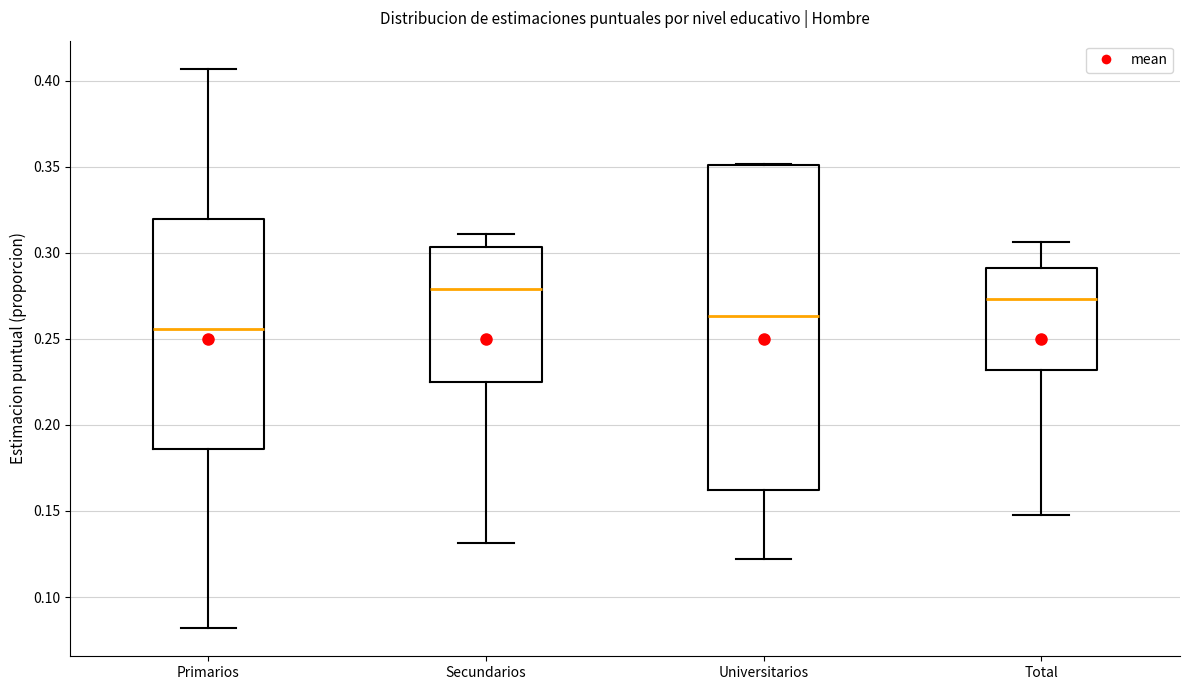

Which box is the tallest, from its lower edge to its upper edge?

Universitarios